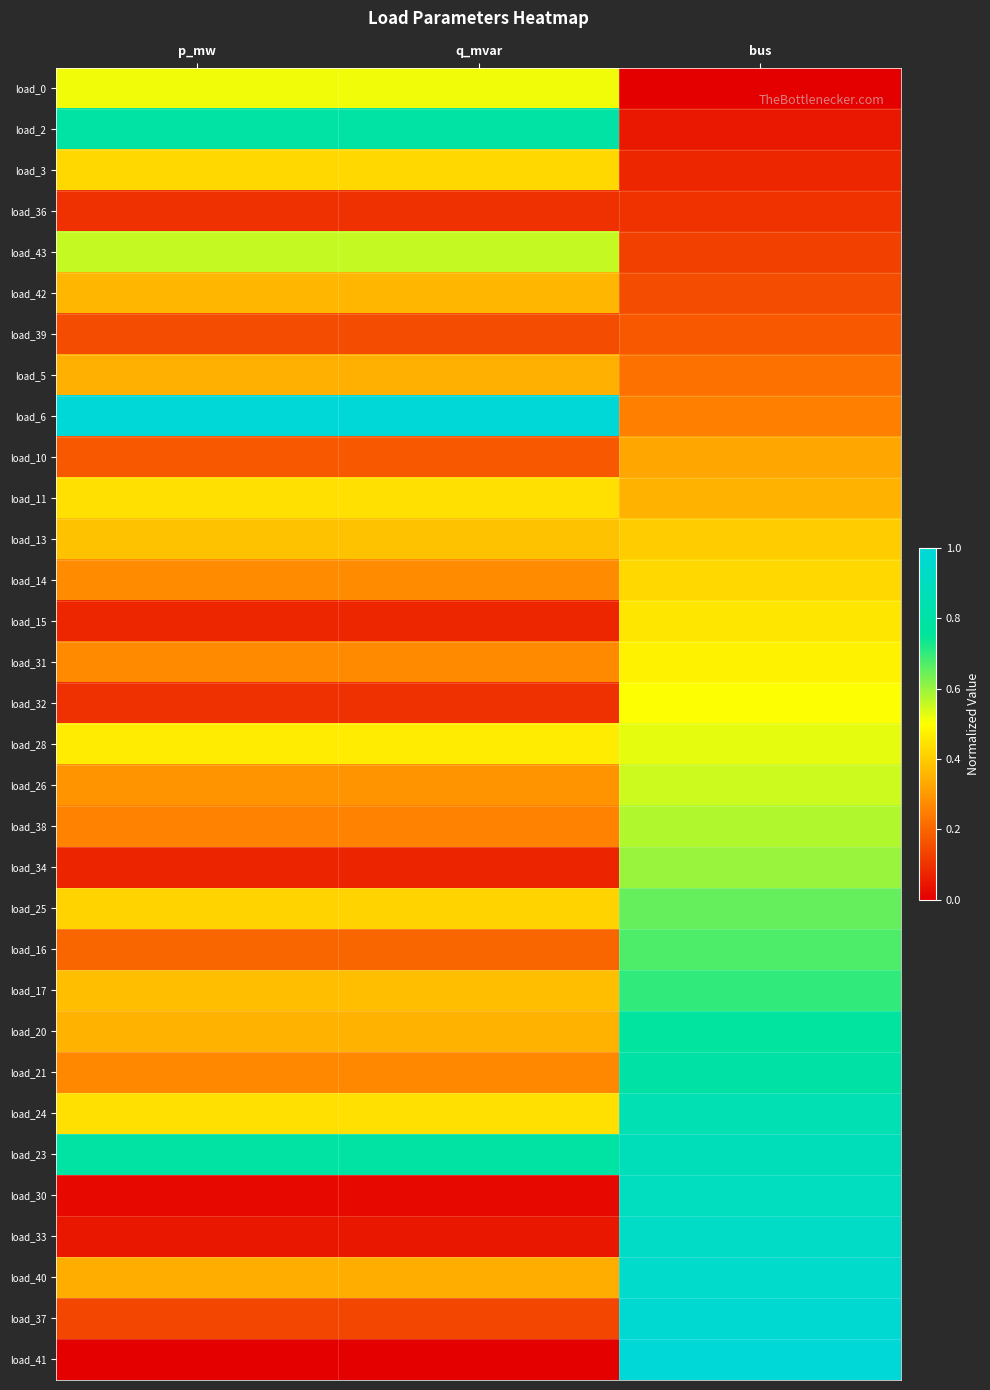

Which label corresponds to the largest value in the chart?

p_mw